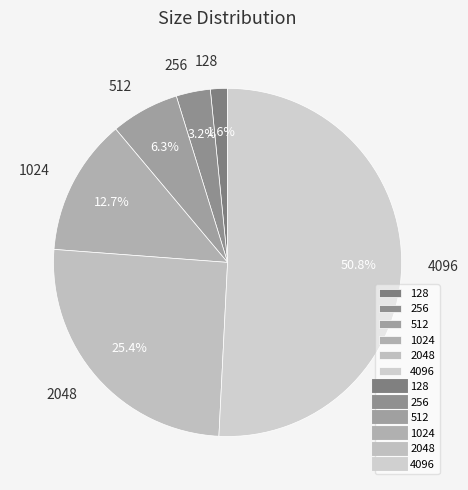

What is the majority slice?

4096